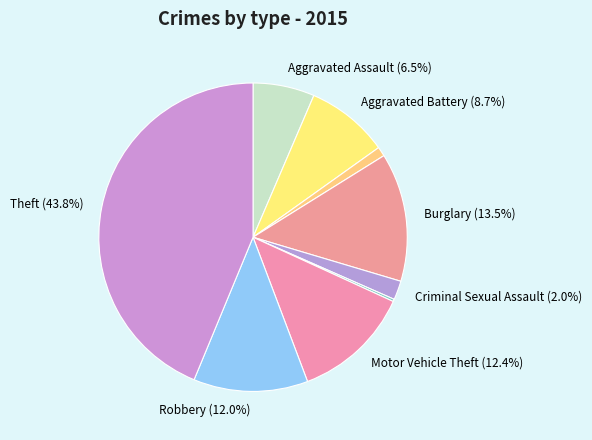

To the nearest percent, what is the difference between the largest and smallest slice percentages?

44%